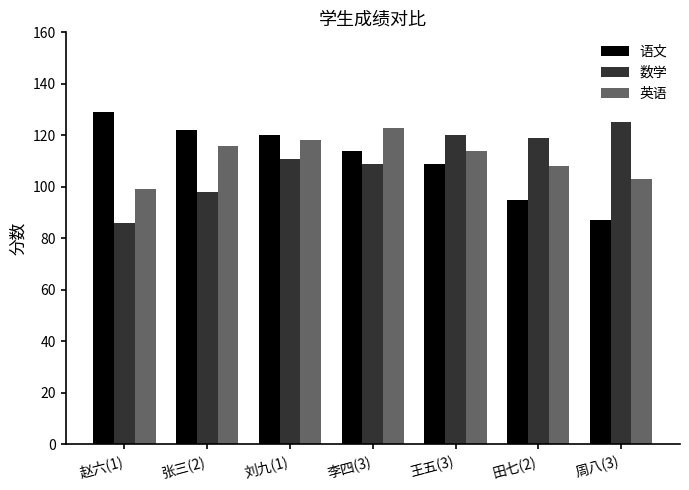

Which series has the largest range (max minus min)?

语文